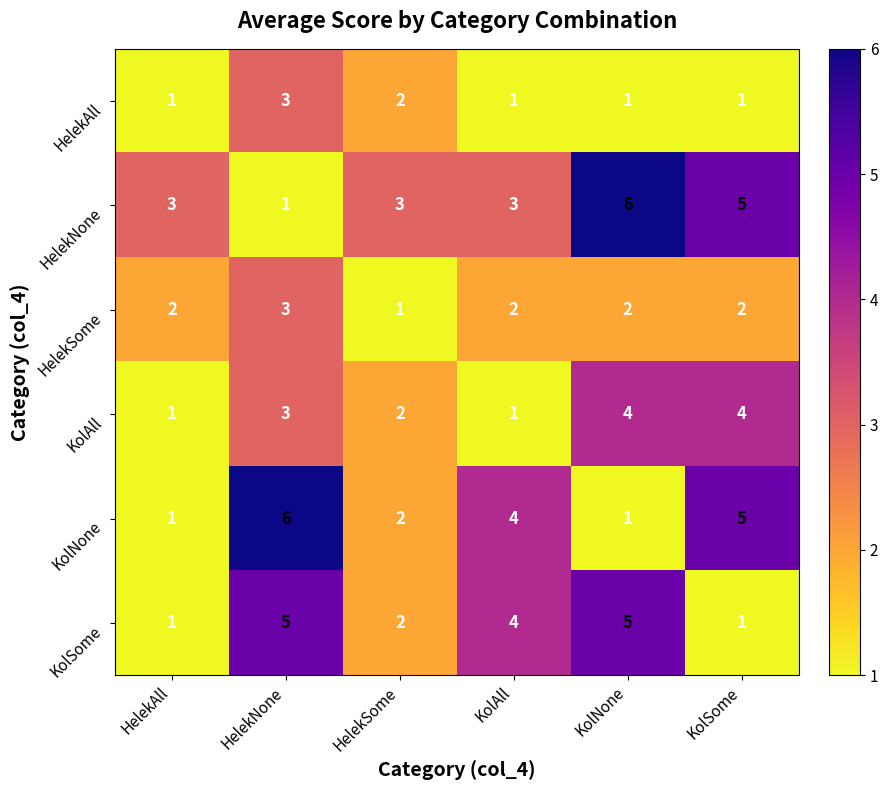

What value does the HelekNone series have at KolNone?

6